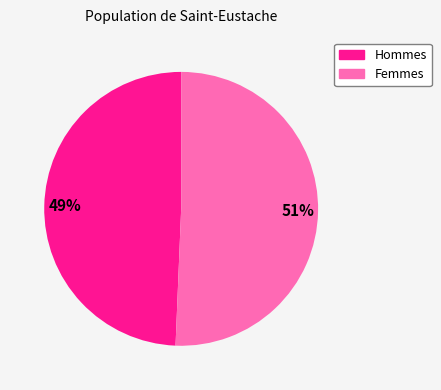

To the nearest percent, what is the average slice percentage?

50%